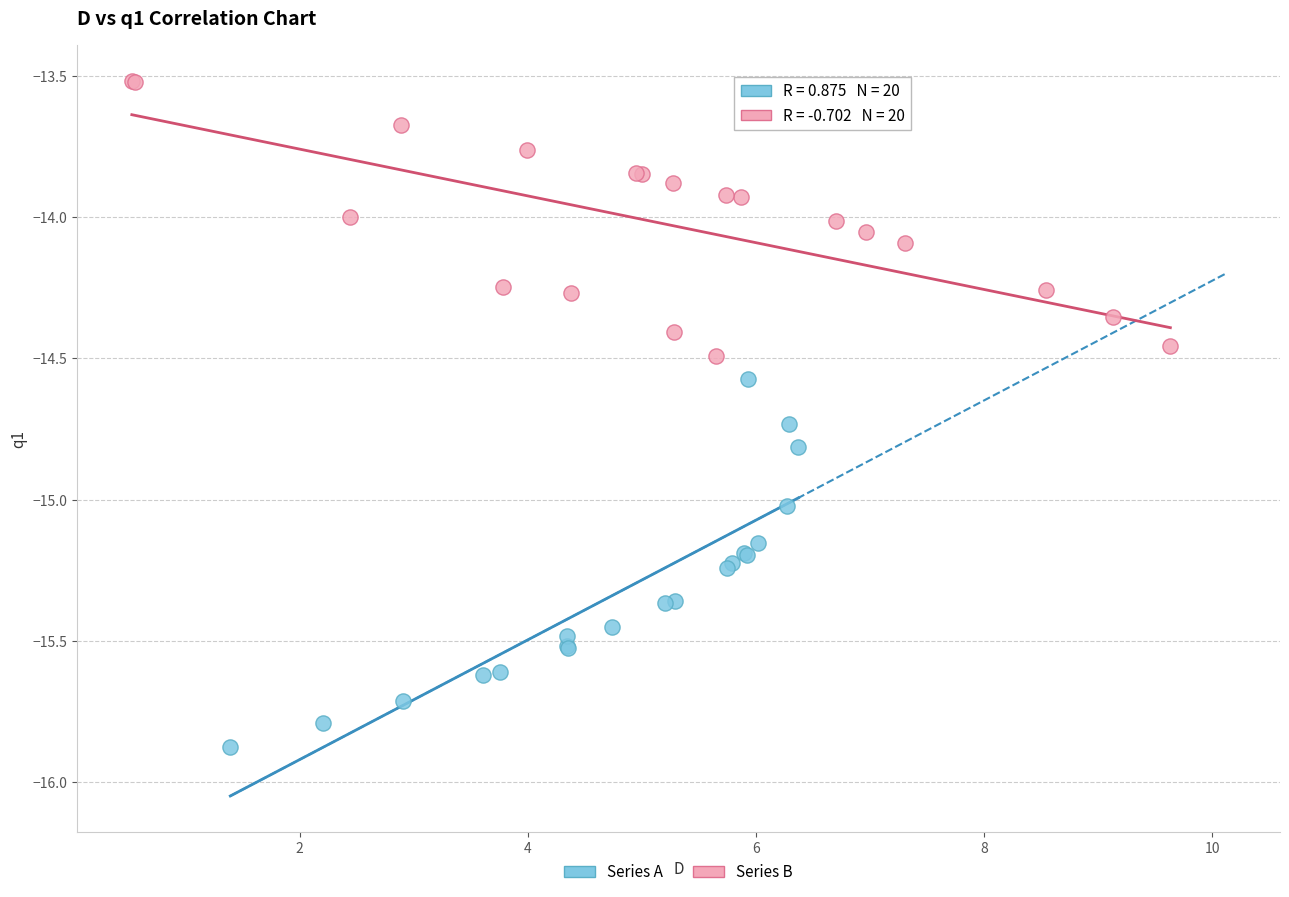

Which series reaches the minimum Y coordinate?

Series A